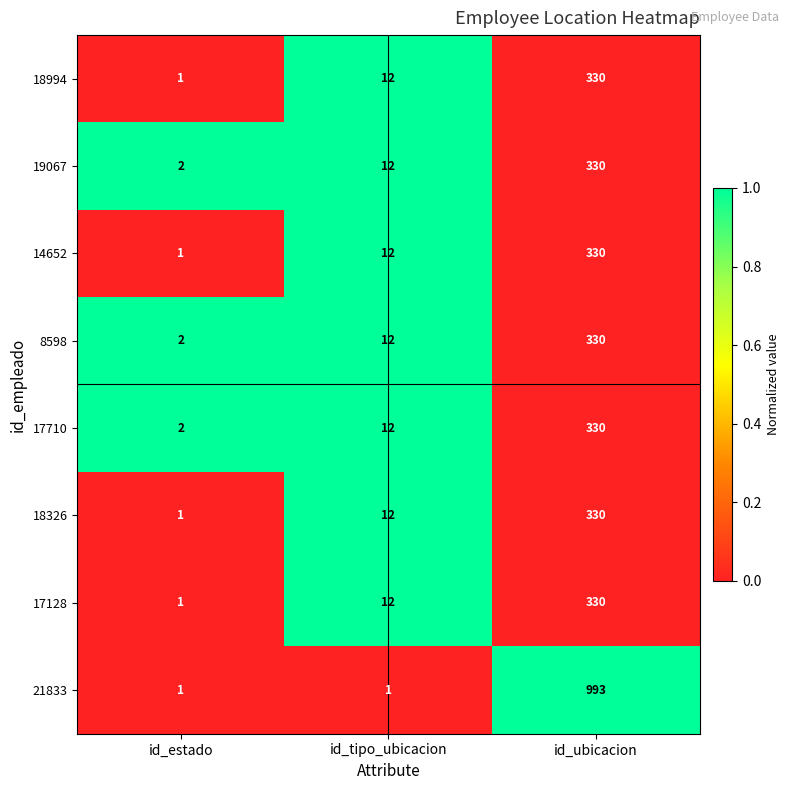

Rank the categories by 18994 value from lowest to highest.

id_estado, id_tipo_ubicacion, id_ubicacion